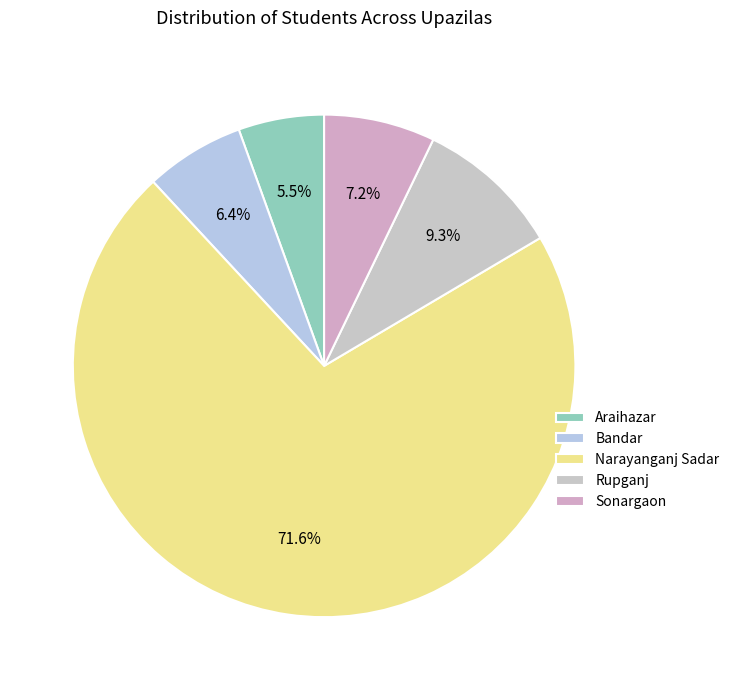

Which slice is the smallest?

Araihazar